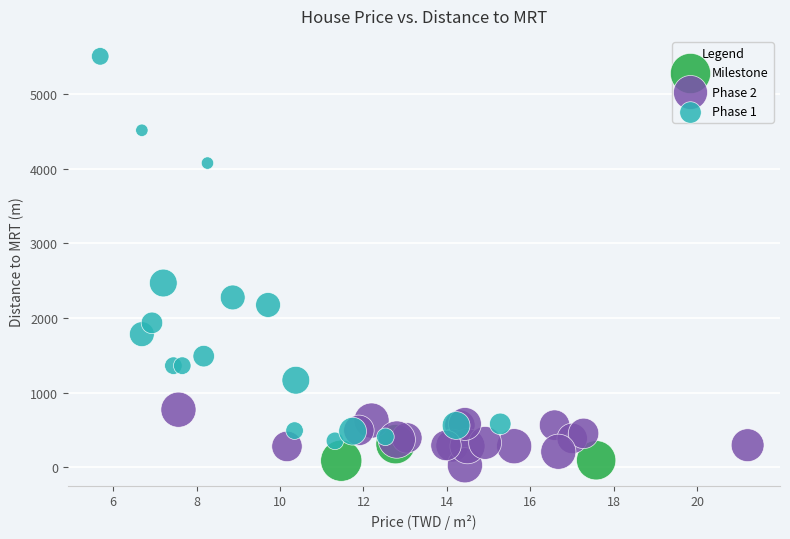

What are all the series names shown in the legend?

Milestone, Phase 2, Phase 1